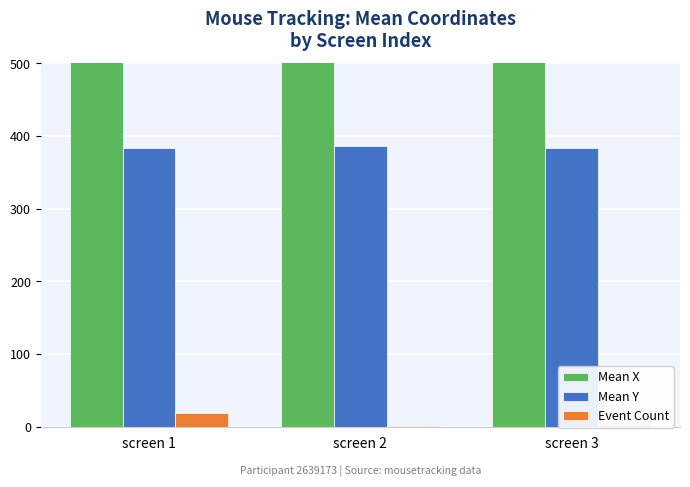

How many Mean X values are between 680 and 682?

3